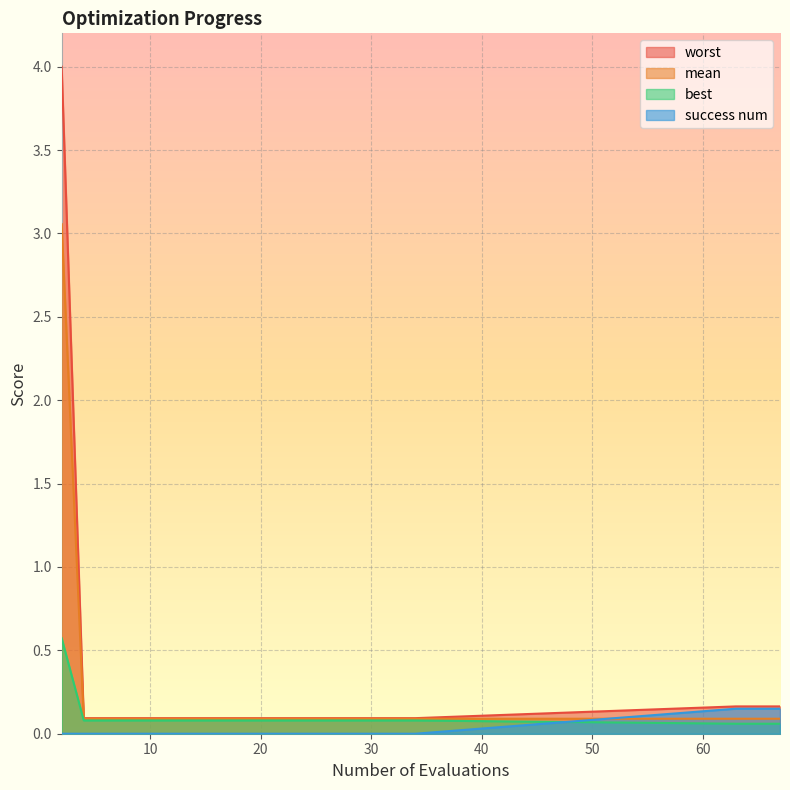

Reading right to left, list all the values displayed in this chart.

mean: 0.1	0.1	0.1	0.1	0.1	0.1	0.1	0.1	0.1	0.1	0.1	0.1	0.1	0.1	0.1	0.1	0.1	0.1	0.1	3.1
best: 0.1	0.1	0.1	0.1	0.1	0.1	0.1	0.1	0.1	0.1	0.1	0.1	0.1	0.1	0.1	0.1	0.1	0.1	0.1	0.6
worst: 0.2	0.2	0.2	0.1	0.1	0.1	0.1	0.1	0.1	0.1	0.1	0.1	0.1	0.1	0.1	0.1	0.1	0.1	0.1	4.0
success num: 0.2	0.2	0.2	0.0	0.0	0.0	0.0	0.0	0.0	0.0	0.0	0.0	0.0	0.0	0.0	0.0	0.0	0.0	0.0	0.0